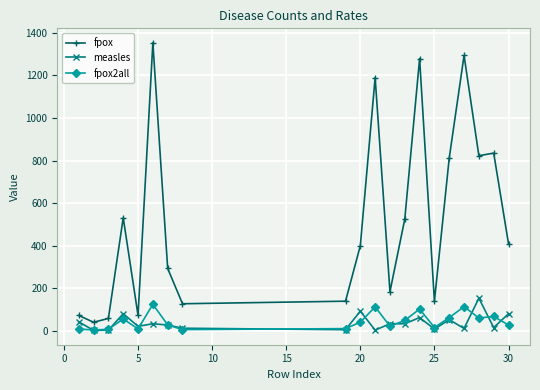

Which series has the widest spread of values?

fpox